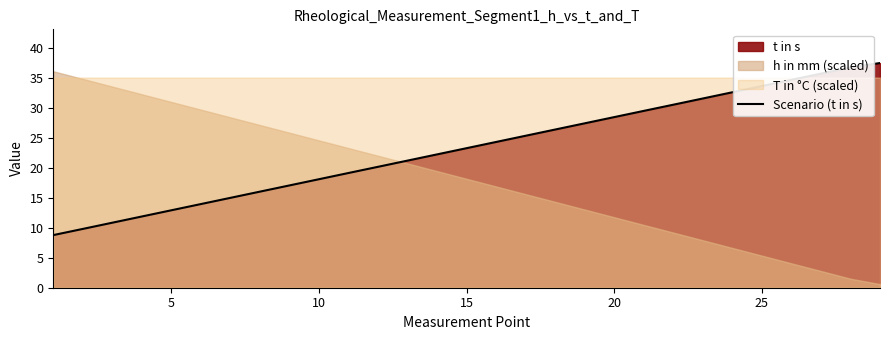

What is the highest value of the Scenario (t in s) series?

37.4